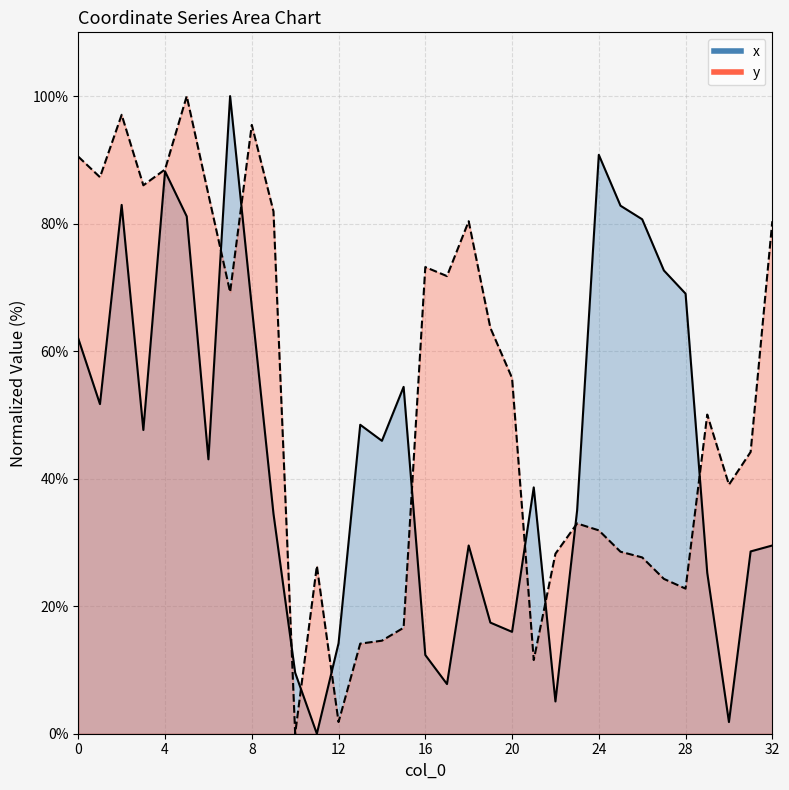

What is the label of the 7th point from the right?

26